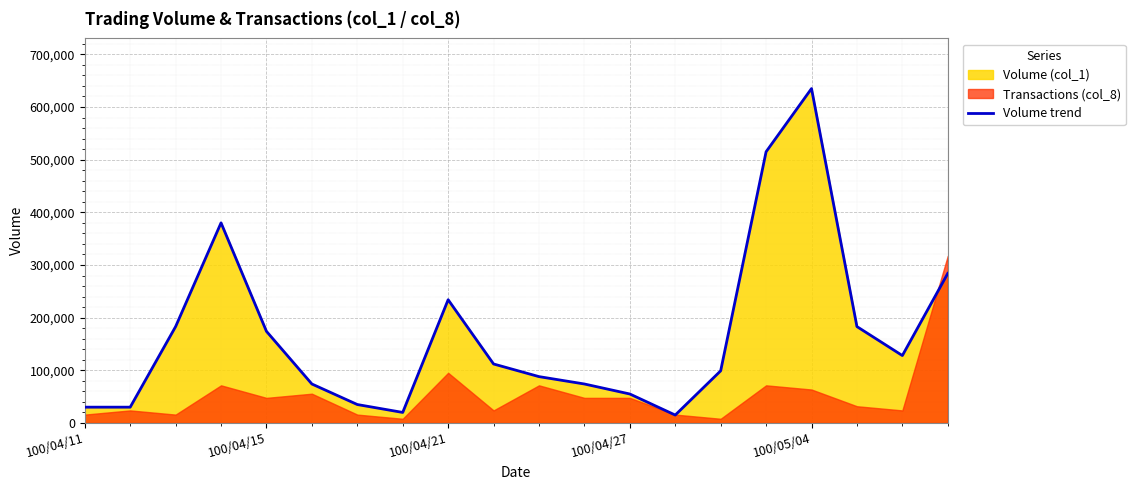

What is the highest value of the Volume trend series?

635000.0